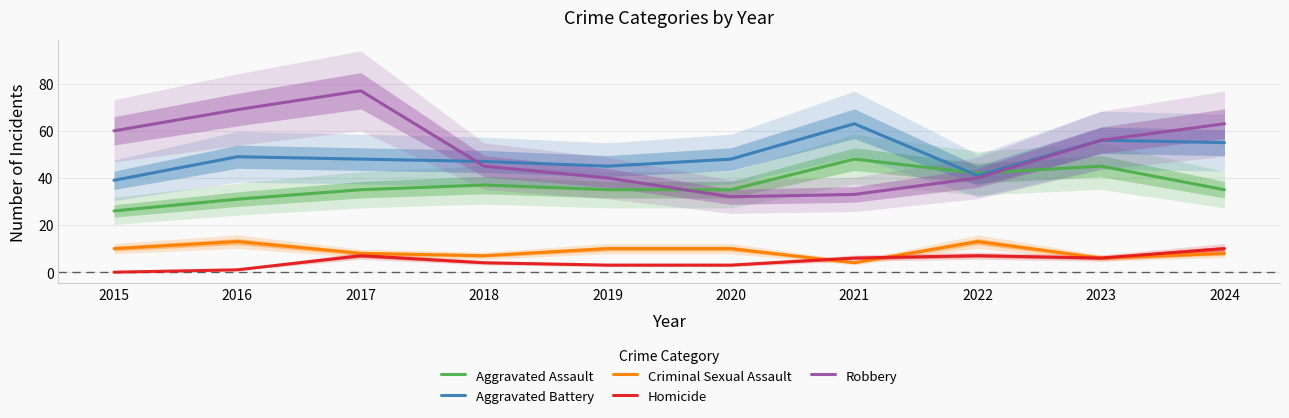

At how many categories does at least one series exceed 13?

10